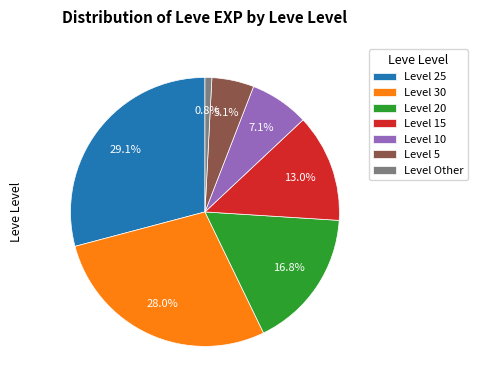

Is there any slice that represents more than half of the pie?

No